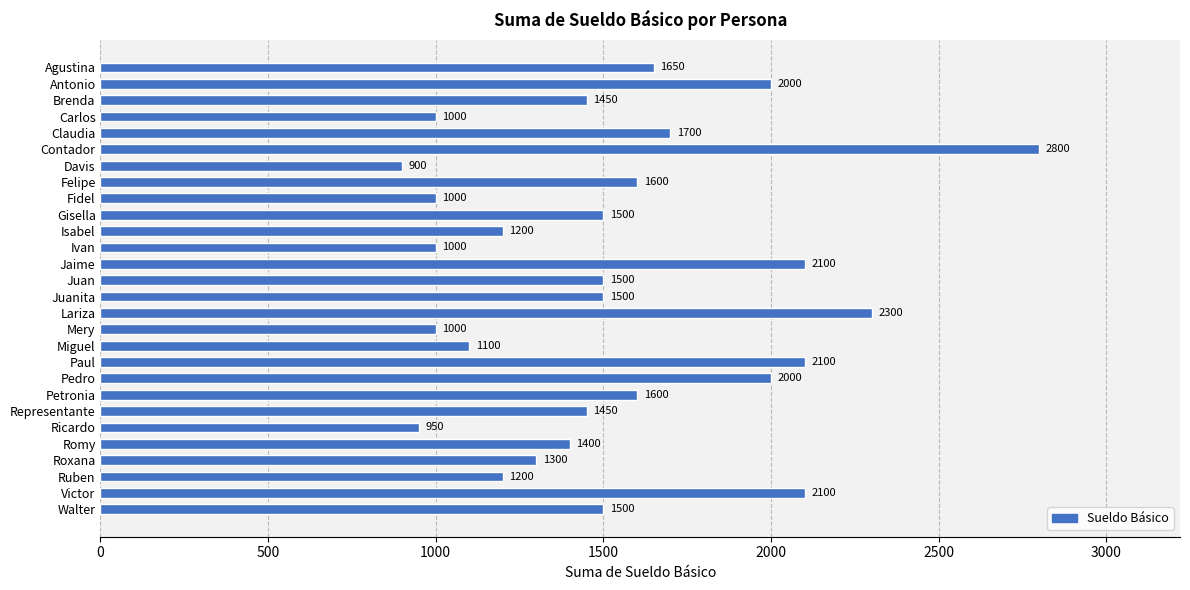

What is the approximate value at Juan, to the nearest 10?

1500